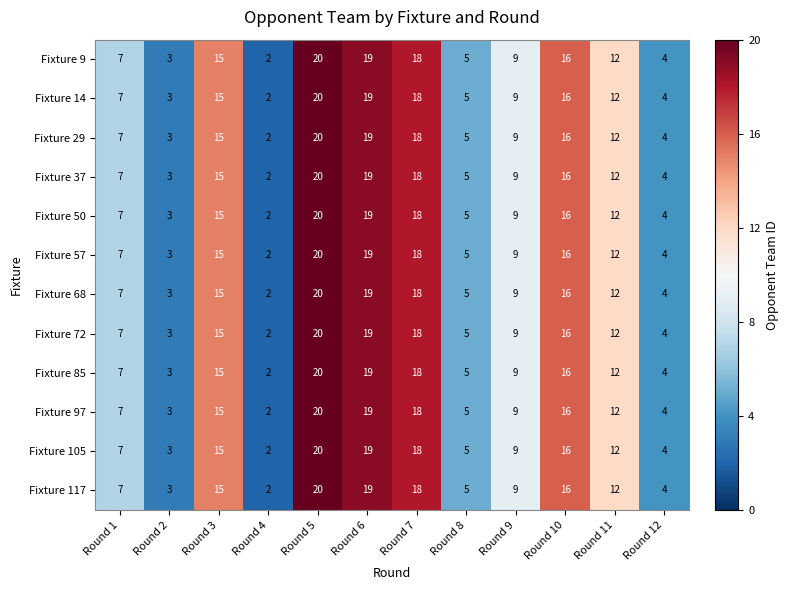

List the labels in order of Fixture 68 value, largest first.

Round 5, Round 6, Round 7, Round 10, Round 3, Round 11, Round 9, Round 1, Round 8, Round 12, Round 2, Round 4